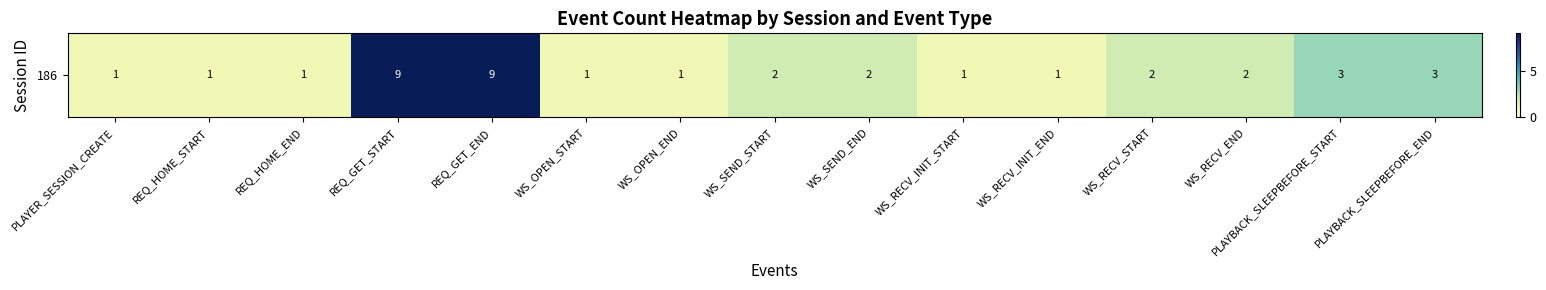

What is the average value?

3